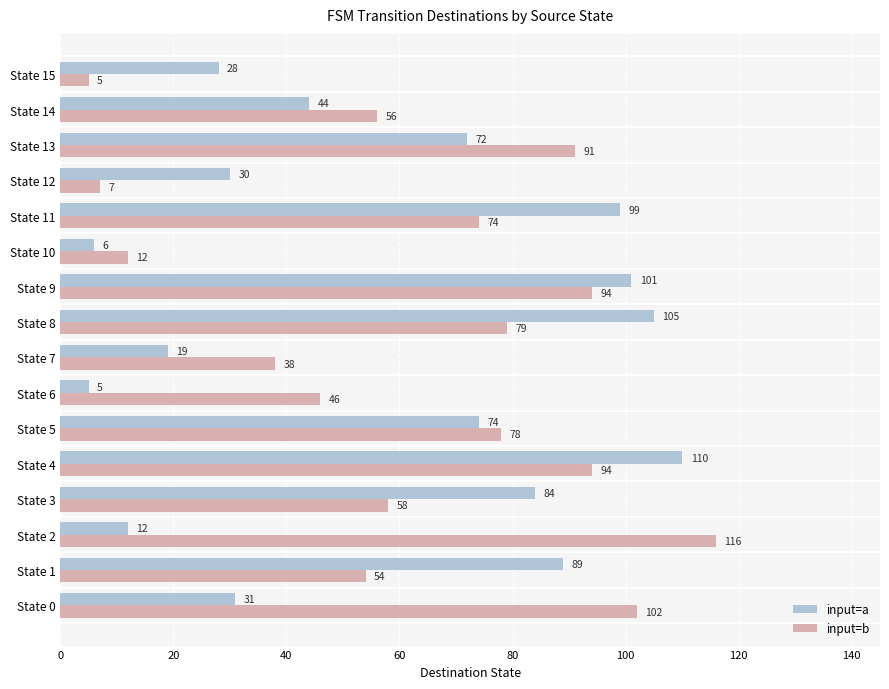

What is the total value across all series at State 15?

33